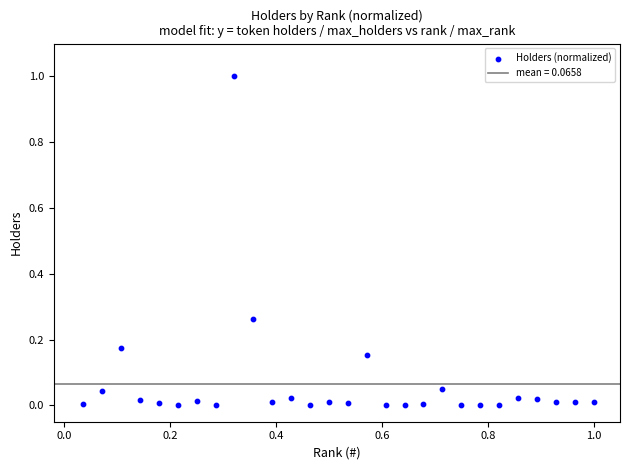

What is the range of X values (max minus min)?

1.0